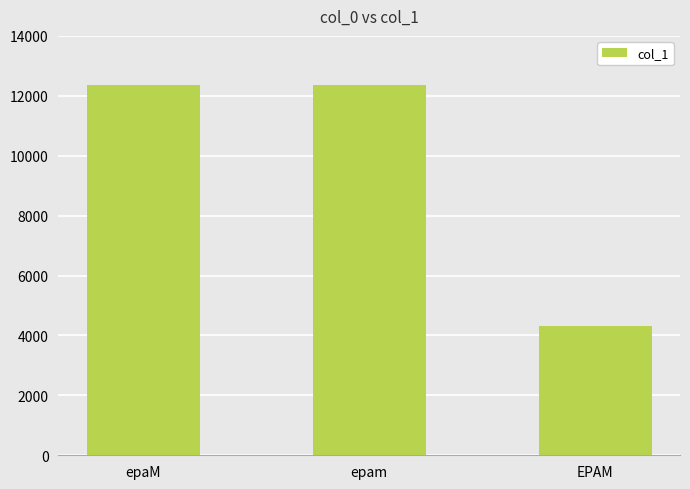

What is the difference between the values at epaM and EPAM?

8024